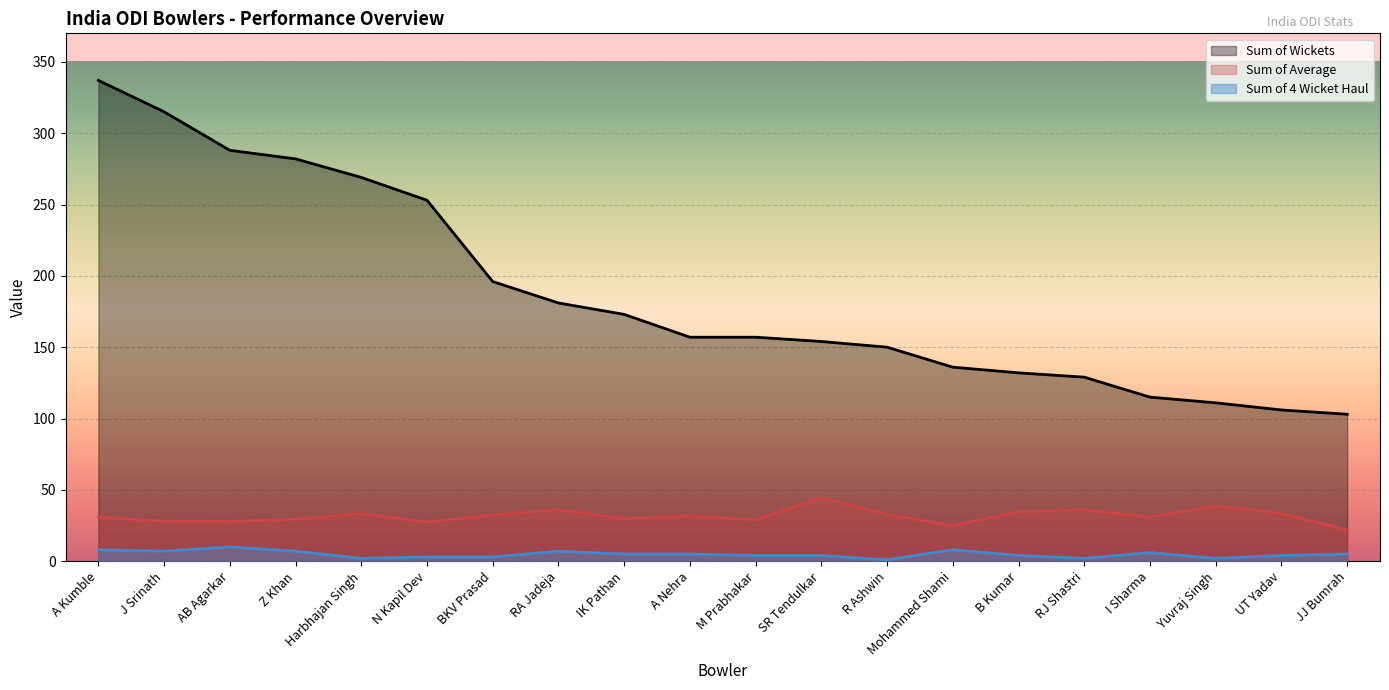

How many data points does each series have?

20